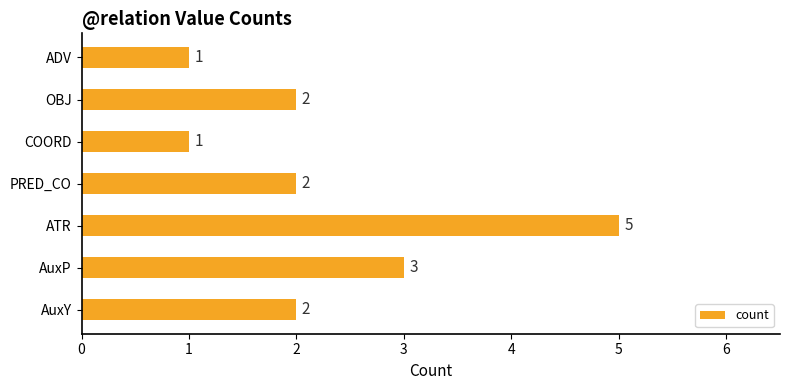

Where is the data nearest to the value 3?

AuxP